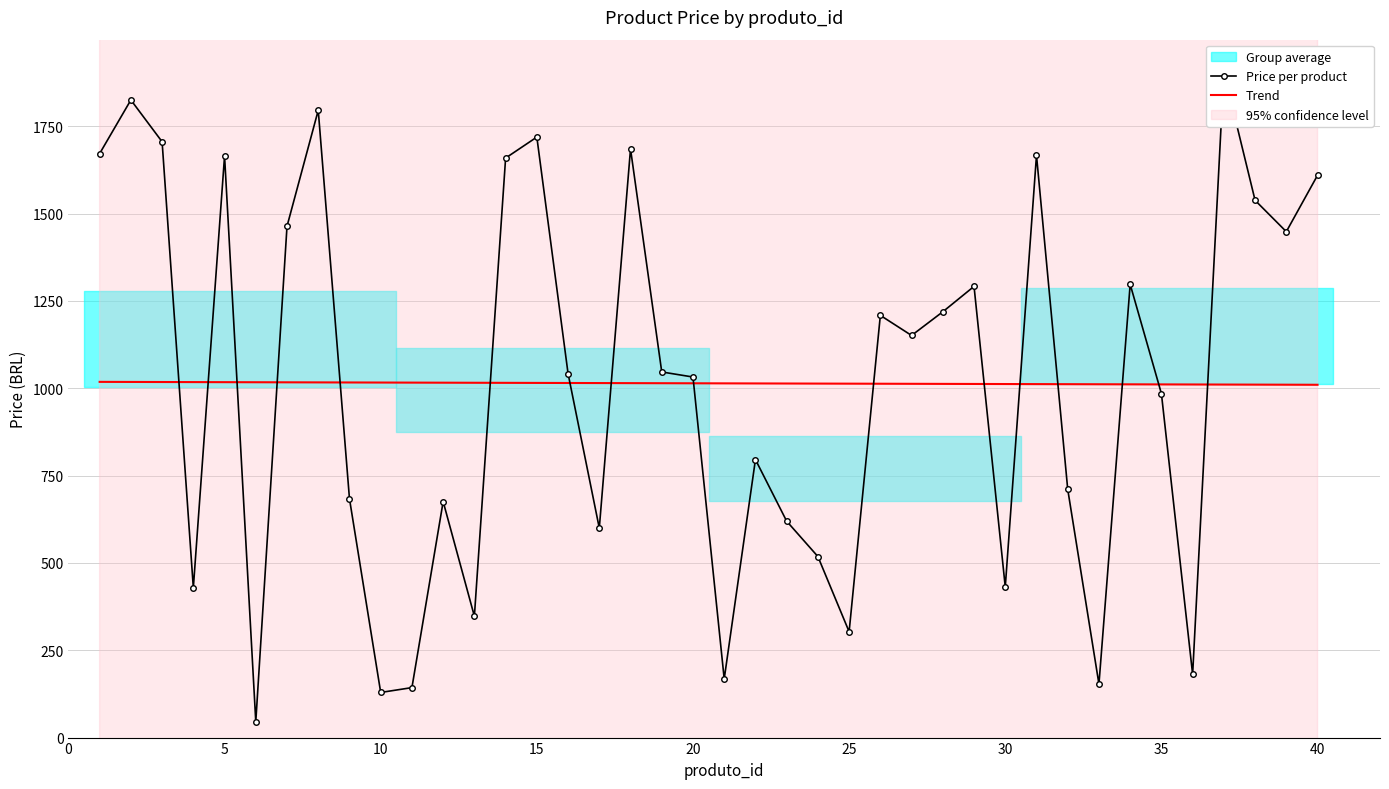

What is the approximate value of Price per product at 20?

1032.0